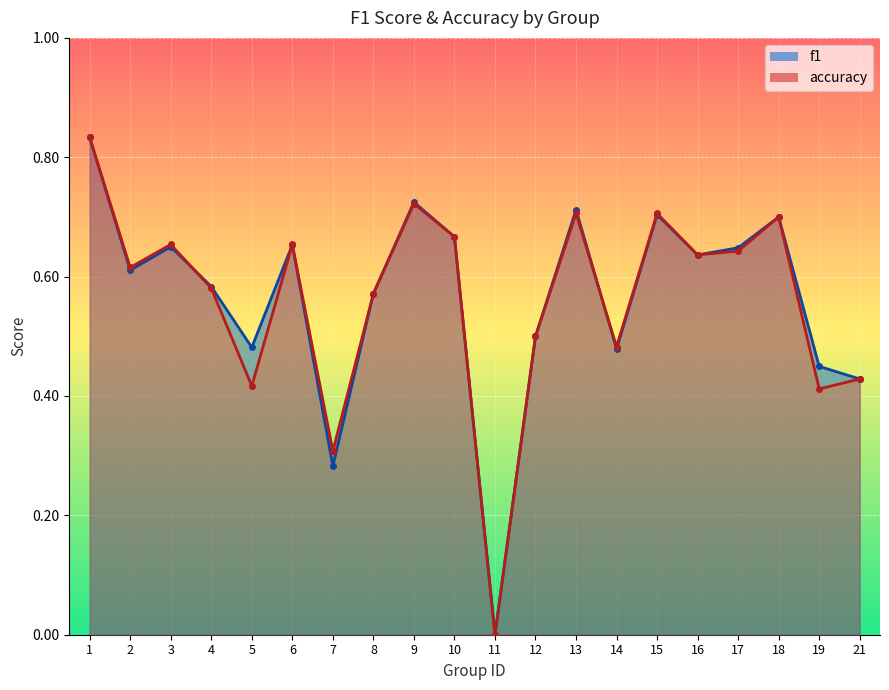

How many values in accuracy are above zero?

19